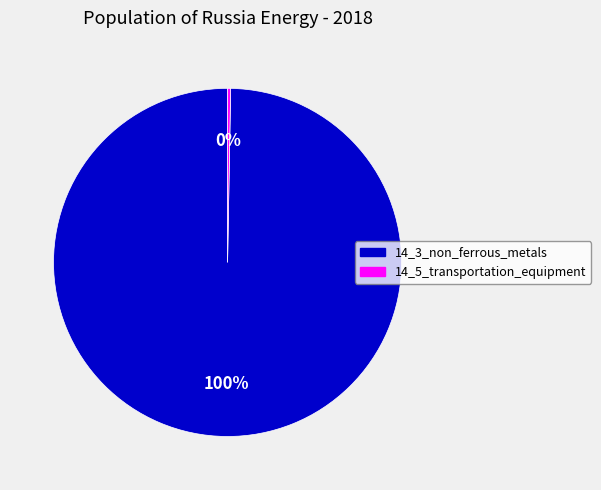

How many segments does this pie chart have?

2